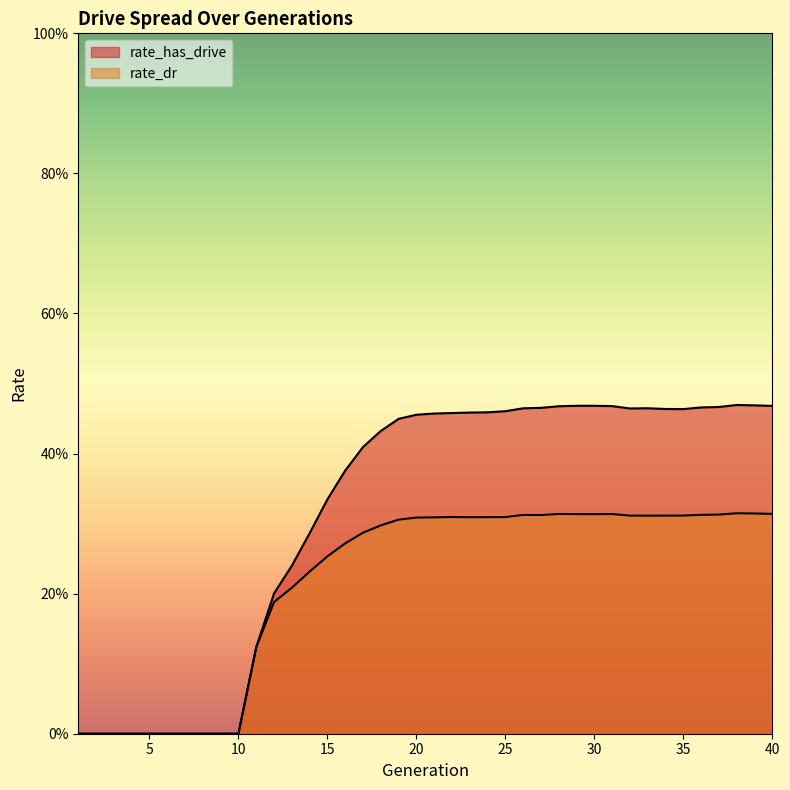

True or false: rate_has_drive has more than 2 points higher than both neighbors.

True